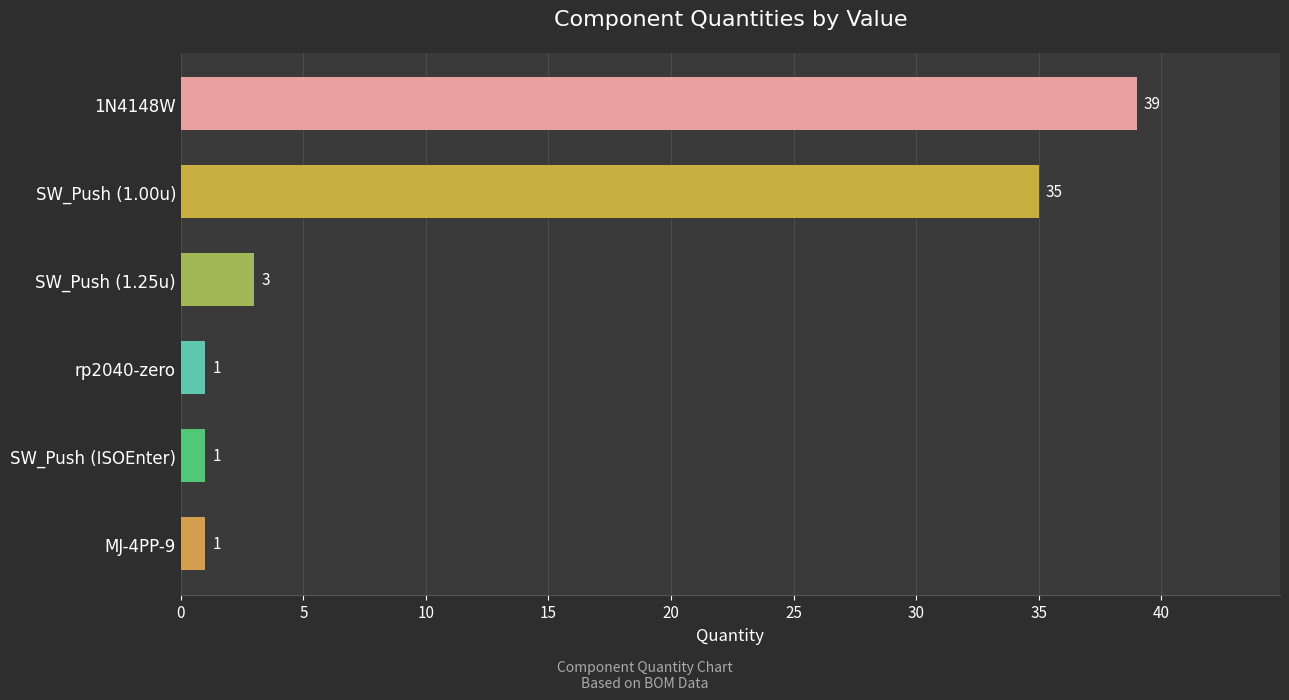

The value at rp2040-zero is 1. True or false?

True